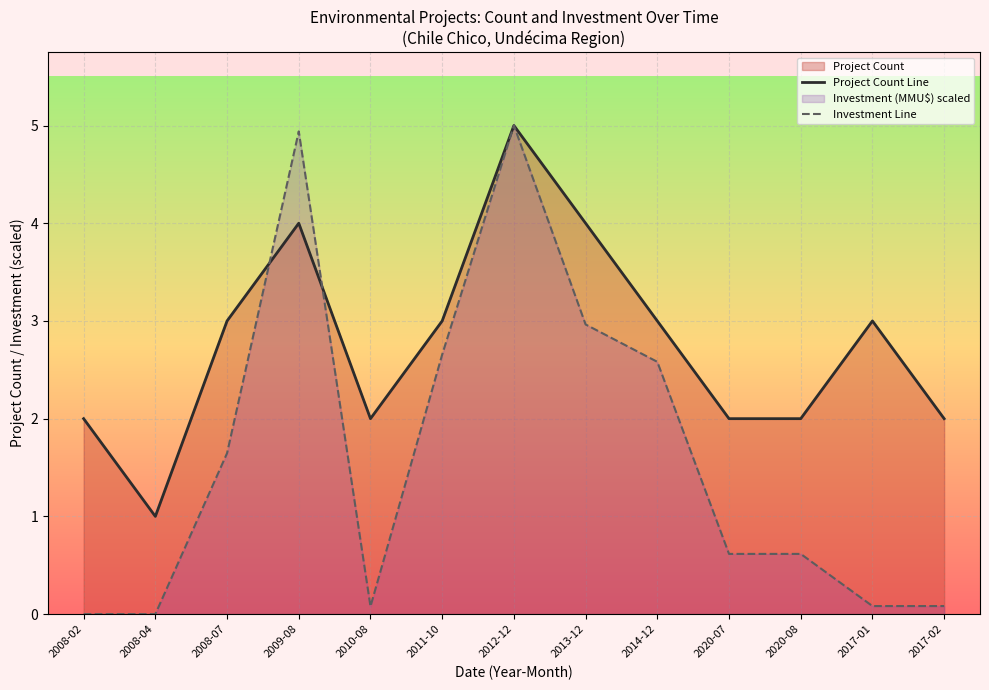

What is the difference between the highest and lowest values at 2008-04?

1.0